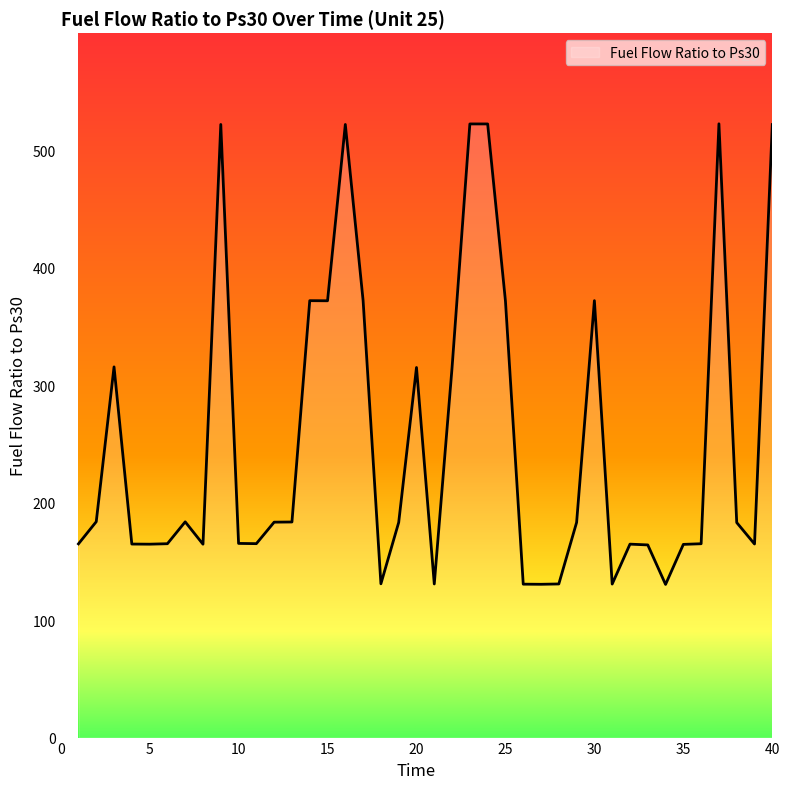

Count the number of values greater than 183.

21